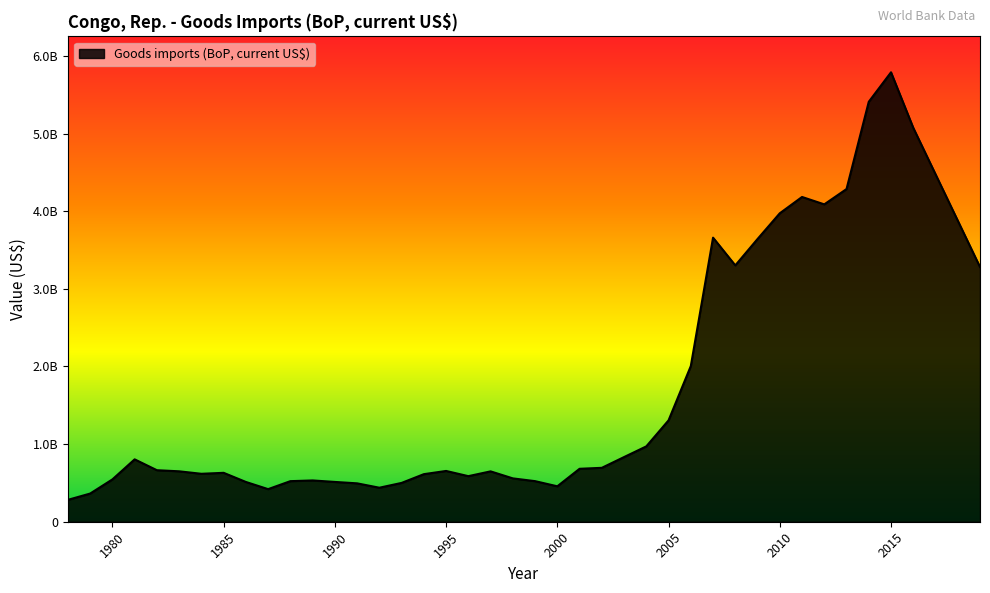

List the labels in order of value, smallest first.

1978, 1979, 1987, 1992, 2000, 1991, 1993, 1986, 1990, 1988, 1999, 1989, 1980, 1998, 1996, 1994, 1984, 1985, 1997, 1983, 1995, 1982, 2001, 2002, 1981, 2003, 2004, 2005, 2006, 2019, 2008, 2009, 2007, 2010, 2012, 2011, 2013, 2016, 2014, 2015